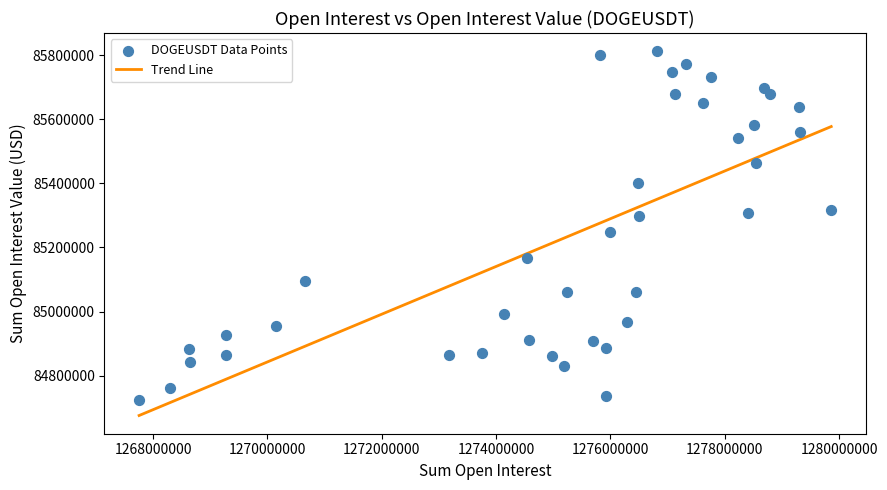

What is the range of X values (max minus min)?

12109971.0